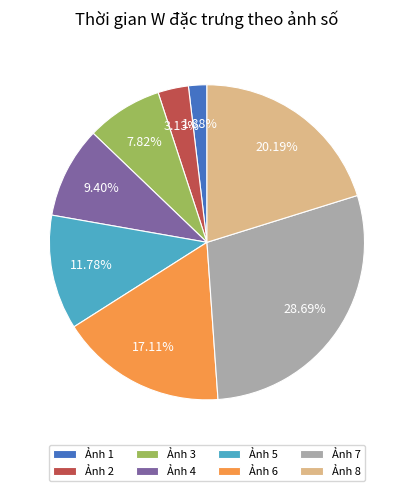

Between Ảnh 4 and Ảnh 1, which is larger?

Ảnh 4